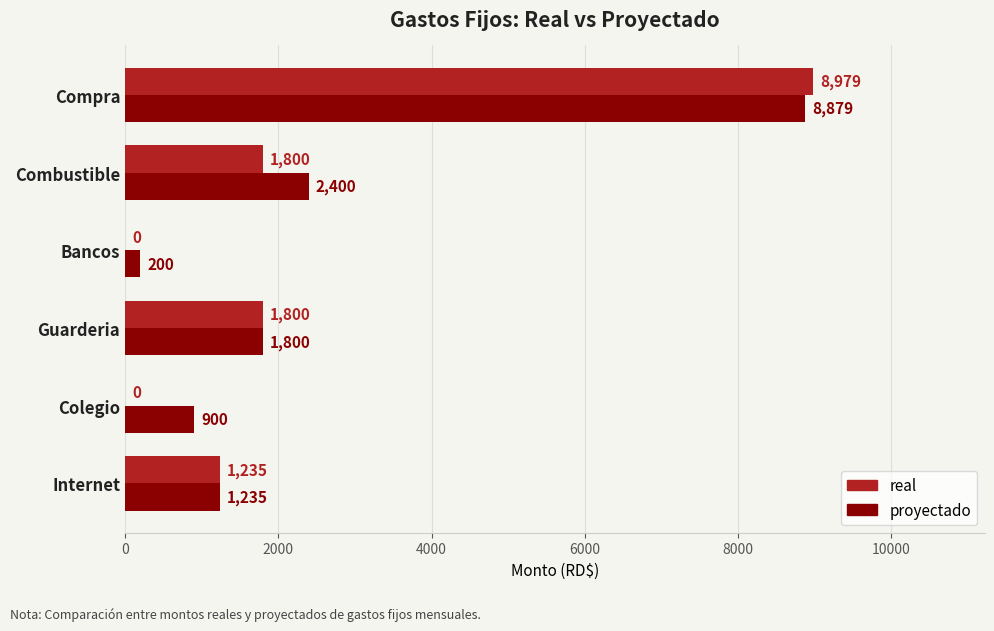

What is the sum of the proyectado values at Guarderia and Combustible?

4200.0